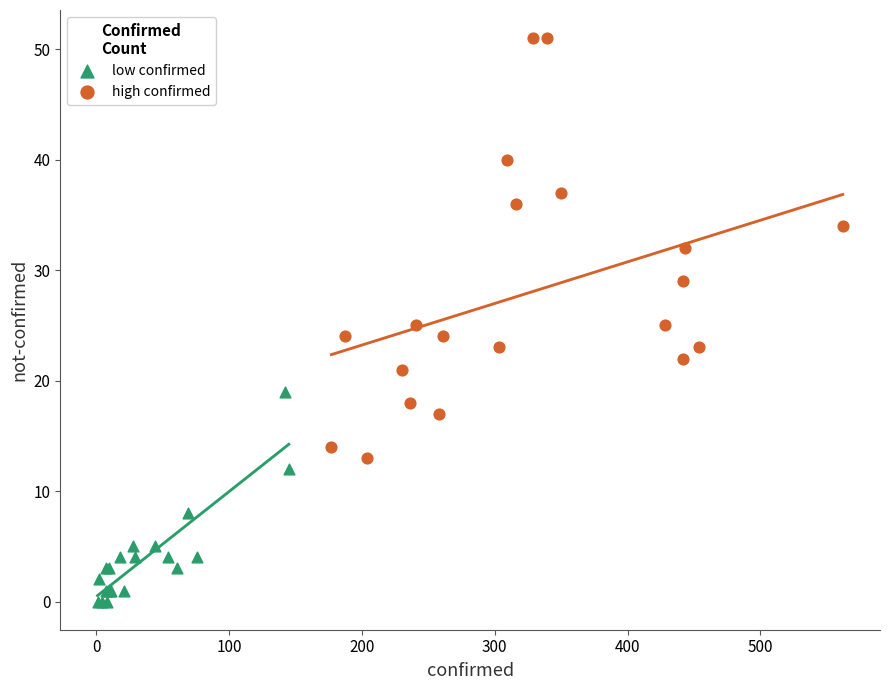

Which series reaches the minimum Y coordinate?

low confirmed